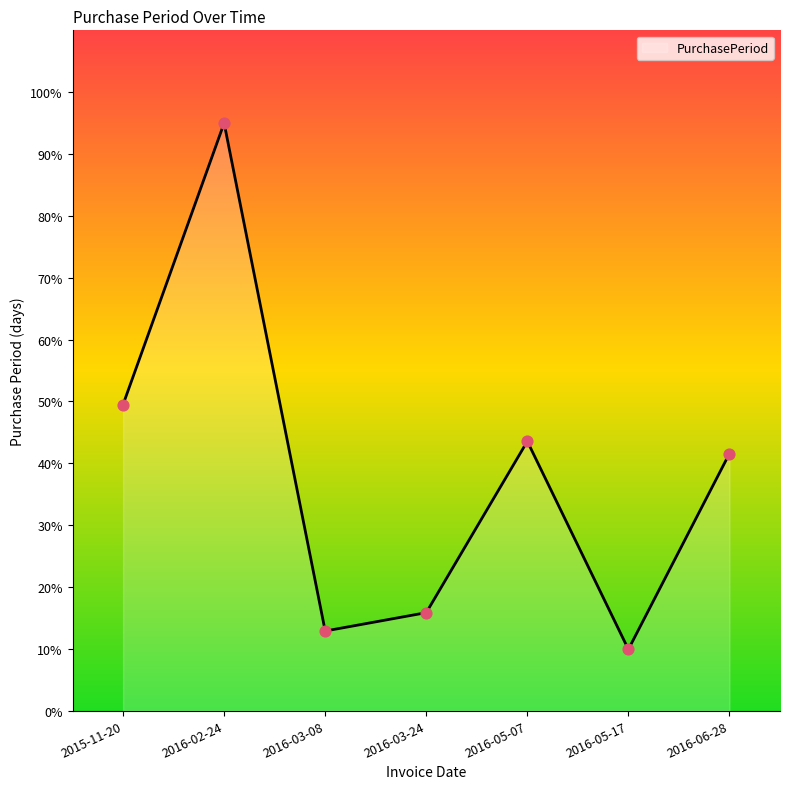

What is the change in value from 2016-02-24 to 2016-05-07?

-51.5